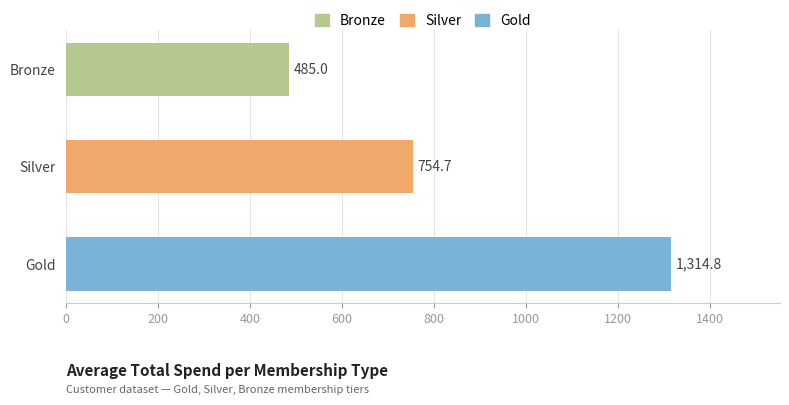

What position from the top is Gold?

3